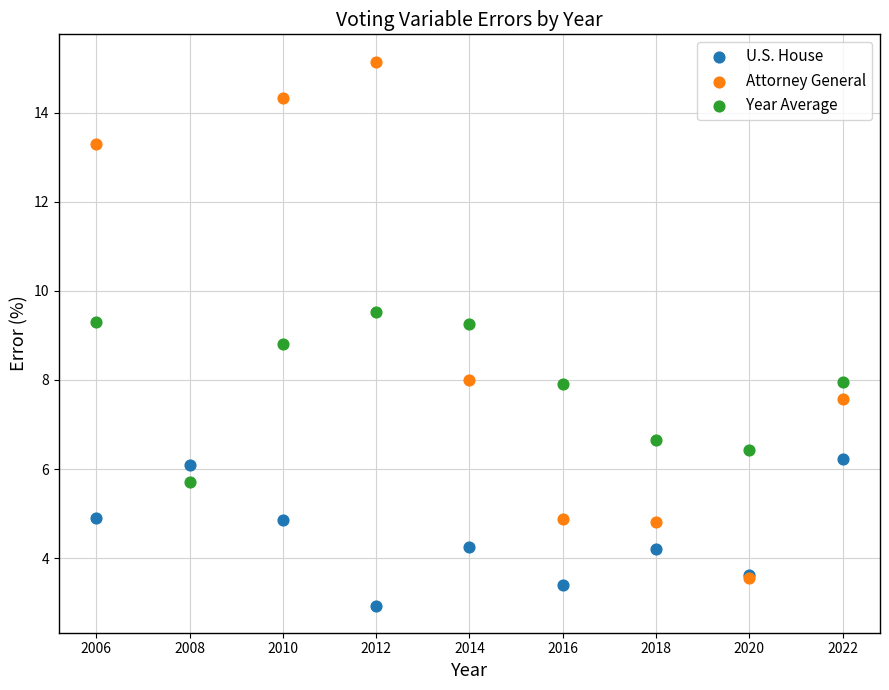

Which series has the widest spread of Y values?

Attorney General